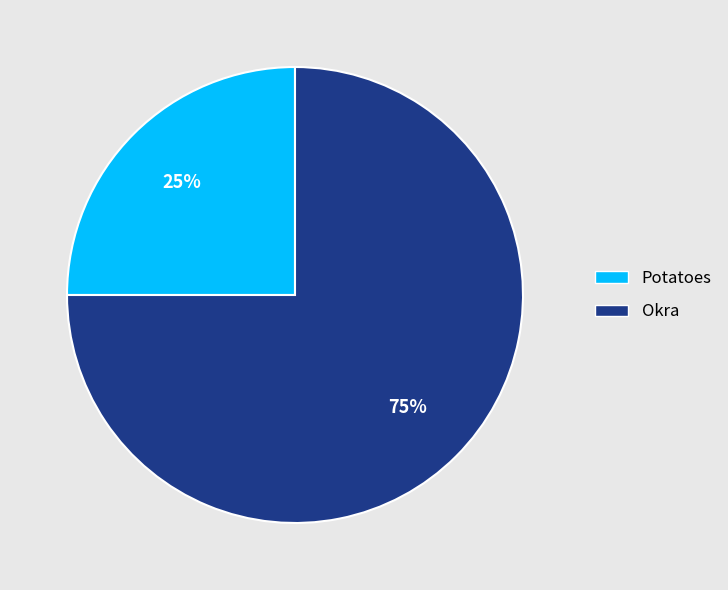

To the nearest percent, what is the average slice percentage?

50%